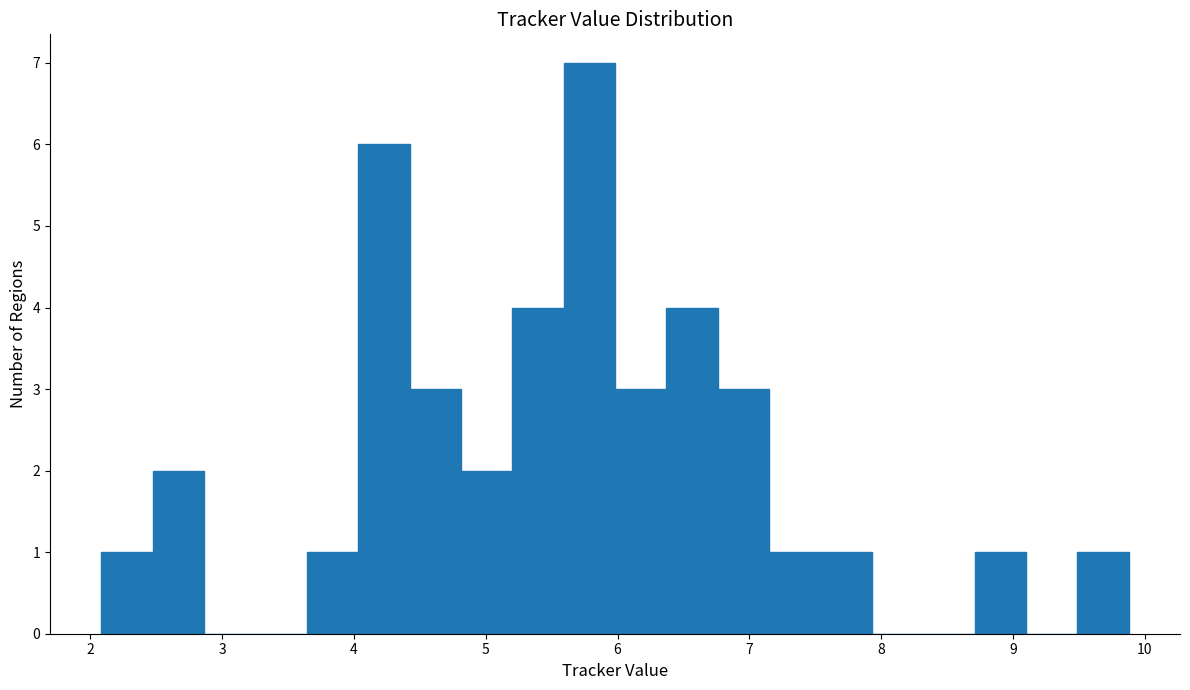

Read against the x-axis, roughly where is the centre of the tallest bar?

5.8